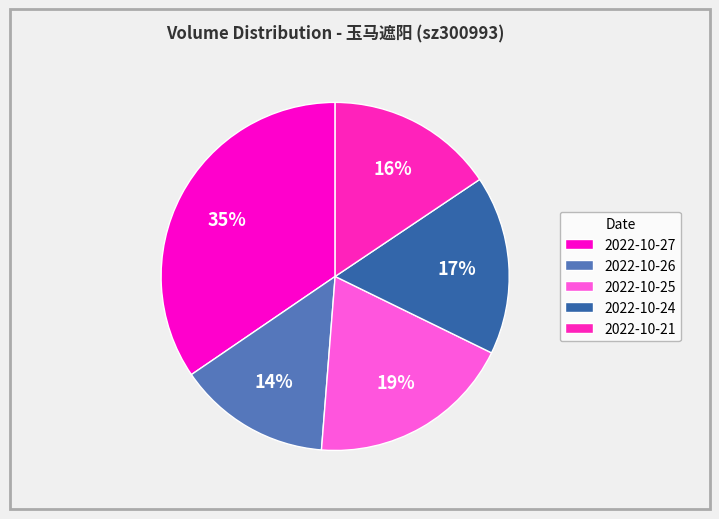

Rank the categories by value from highest to lowest.

2022-10-27, 2022-10-25, 2022-10-24, 2022-10-21, 2022-10-26